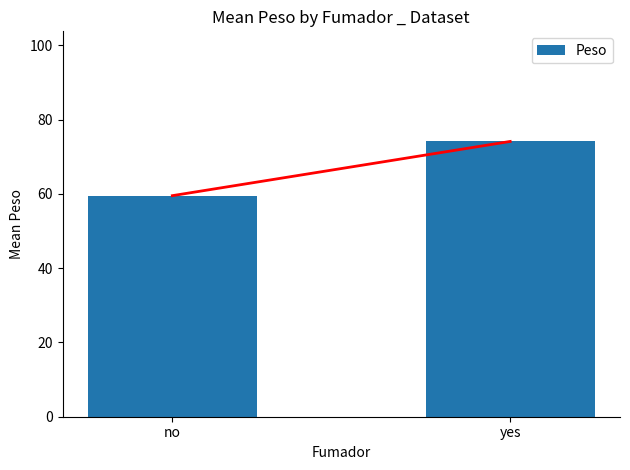

At which category does the chart reach its minimum across all series?

no